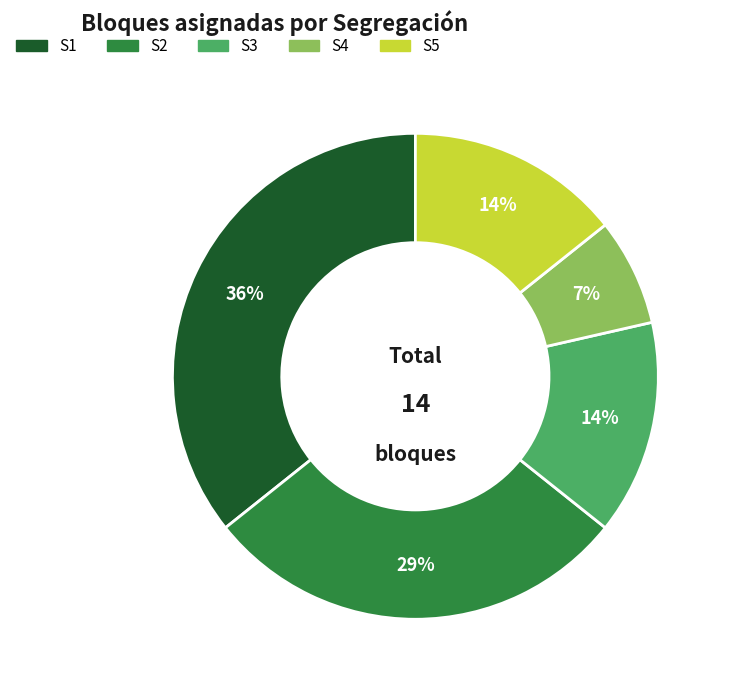

To the nearest percent, what is the average slice percentage?

20%